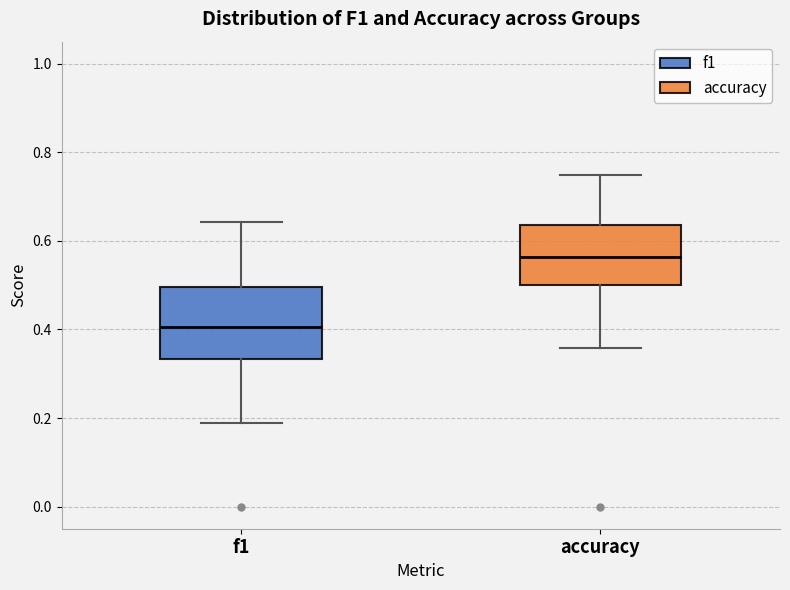

Reading left to right, transcribe this box plot: for each box, give where its median line is, the range the box spans, and where its two whiskers end, as read against the y-axis. The values are not printed on the chart, so give them approximately, as read against the axis.

f1: median 0.40, box 0.34 to 0.50, whiskers 0.18 to 0.64
accuracy: median 0.56, box 0.50 to 0.64, whiskers 0.36 to 0.76